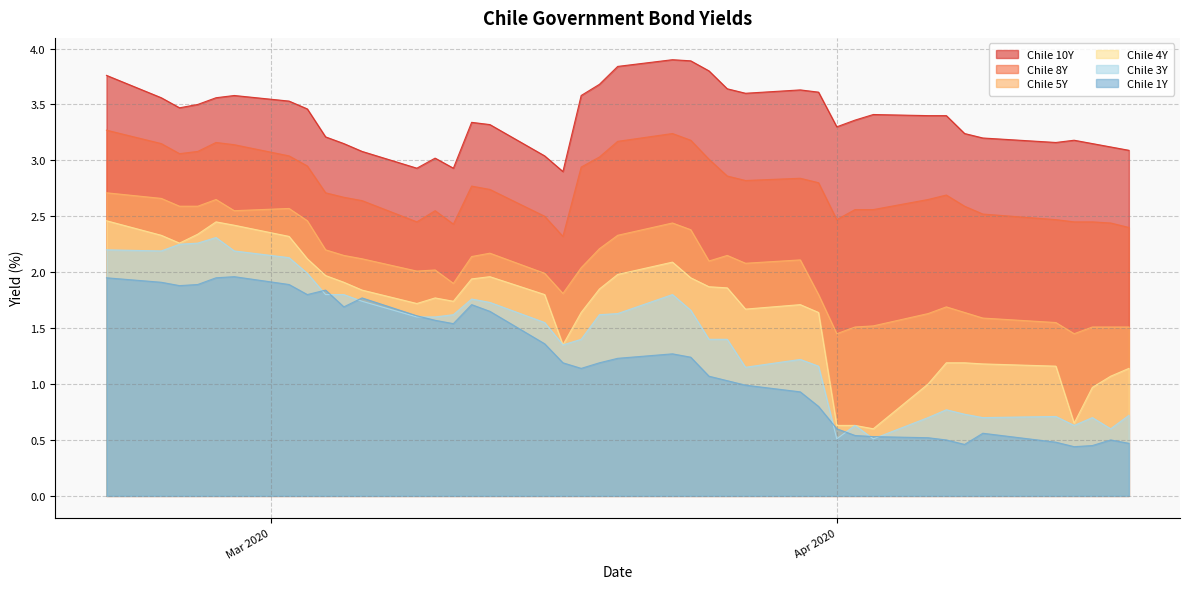

What is the maximum value for Chile 3Y?

2.3